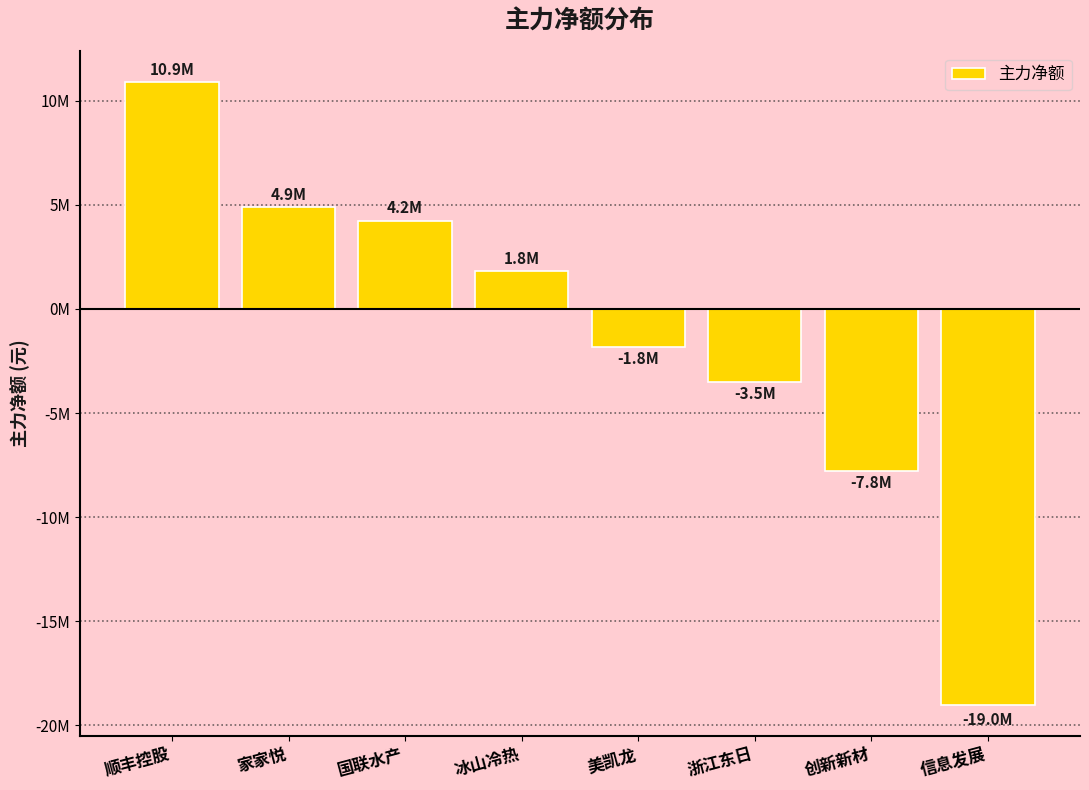

Are the bars horizontal?

No